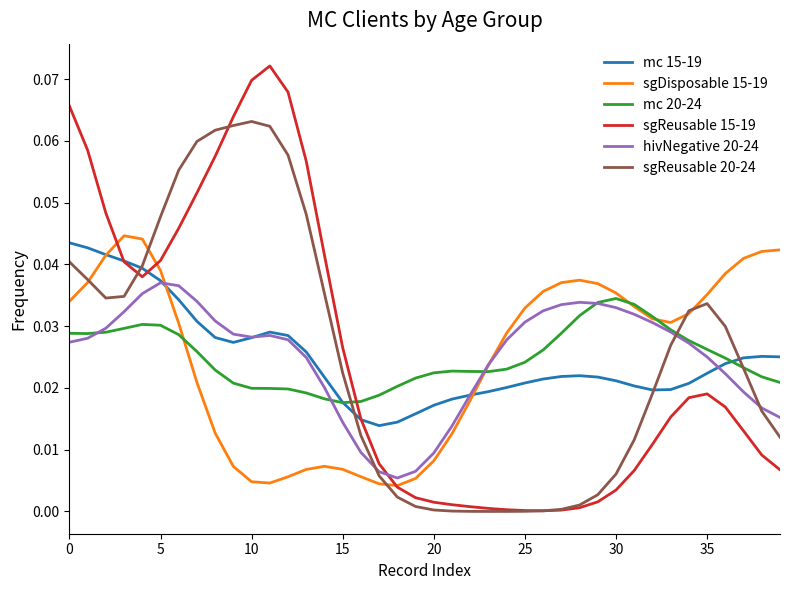

Which series has the widest spread of values?

sgReusable 15-19